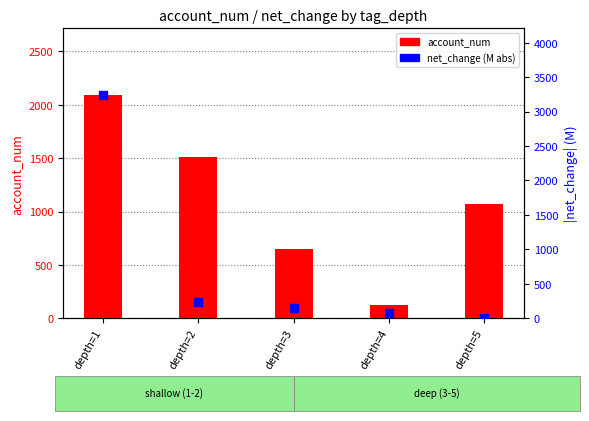

At which category is the sum across all series the highest?

depth=1